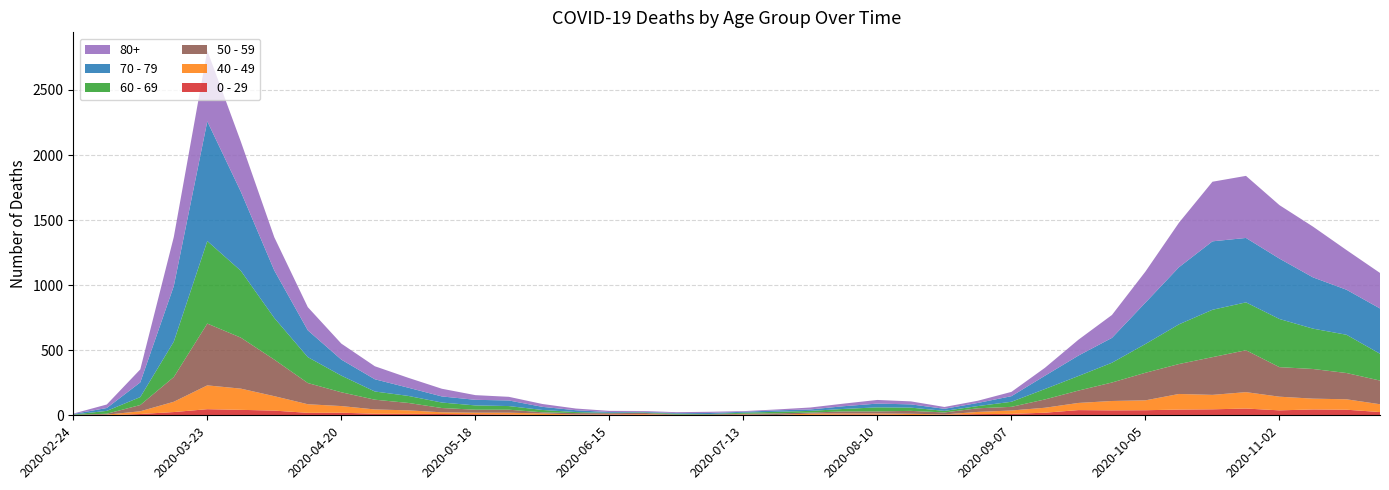

Reading left to right, list all the values displayed in this chart.

0 - 29: 2020-02-24=1	2020-03-02=0	2020-03-09=10	2020-03-16=25	2020-03-23=47	2020-03-30=42	2020-04-06=36	2020-04-13=19	2020-04-20=20	2020-04-27=12	2020-05-04=11	2020-05-11=10	2020-05-18=8	2020-05-25=6	2020-06-01=2	2020-06-08=4	2020-06-15=6	2020-06-22=5	2020-06-29=2	2020-07-06=1	2020-07-13=2	2020-07-20=1	2020-07-27=3	2020-08-03=6	2020-08-10=6	2020-08-17=2	2020-08-24=5	2020-08-31=9	2020-09-07=11	2020-09-14=20	2020-09-21=40	2020-09-28=38	2020-10-05=39	2020-10-12=44	2020-10-19=46	2020-10-26=52	2020-11-02=38	2020-11-09=45	2020-11-16=43	2020-11-23=25
40 - 49: 2020-02-24=0	2020-03-02=5	2020-03-09=21	2020-03-16=79	2020-03-23=183	2020-03-30=163	2020-04-06=111	2020-04-13=66	2020-04-20=51	2020-04-27=33	2020-05-04=27	2020-05-11=13	2020-05-18=12	2020-05-25=14	2020-06-01=12	2020-06-08=3	2020-06-15=2	2020-06-22=5	2020-06-29=1	2020-07-06=1	2020-07-13=4	2020-07-20=2	2020-07-27=10	2020-08-03=8	2020-08-10=8	2020-08-17=10	2020-08-24=2	2020-08-31=17	2020-09-07=26	2020-09-14=38	2020-09-21=55	2020-09-28=72	2020-10-05=76	2020-10-12=120	2020-10-19=111	2020-10-26=126	2020-11-02=105	2020-11-09=83	2020-11-16=80	2020-11-23=60
50 - 59: 2020-02-24=3	2020-03-02=7	2020-03-09=48	2020-03-16=190	2020-03-23=475	2020-03-30=392	2020-04-06=281	2020-04-13=163	2020-04-20=106	2020-04-27=75	2020-05-04=57	2020-05-11=33	2020-05-18=23	2020-05-25=23	2020-06-01=9	2020-06-08=10	2020-06-15=8	2020-06-22=9	2020-06-29=3	2020-07-06=5	2020-07-13=6	2020-07-20=12	2020-07-27=8	2020-08-03=16	2020-08-10=16	2020-08-17=22	2020-08-24=15	2020-08-31=28	2020-09-07=28	2020-09-14=64	2020-09-21=95	2020-09-28=142	2020-10-05=212	2020-10-12=230	2020-10-19=290	2020-10-26=322	2020-11-02=227	2020-11-09=228	2020-11-16=202	2020-11-23=182
60 - 69: 2020-02-24=2	2020-03-02=22	2020-03-09=61	2020-03-16=272	2020-03-23=634	2020-03-30=514	2020-04-06=320	2020-04-13=199	2020-04-20=128	2020-04-27=63	2020-05-04=54	2020-05-11=42	2020-05-18=33	2020-05-25=28	2020-06-01=18	2020-06-08=8	2020-06-15=3	2020-06-22=3	2020-06-29=6	2020-07-06=3	2020-07-13=8	2020-07-20=12	2020-07-27=13	2020-08-03=19	2020-08-10=31	2020-08-17=25	2020-08-24=12	2020-08-31=17	2020-09-07=39	2020-09-14=80	2020-09-21=112	2020-09-28=152	2020-10-05=221	2020-10-12=305	2020-10-19=364	2020-10-26=368	2020-11-02=370	2020-11-09=310	2020-11-16=294	2020-11-23=206
70 - 79: 2020-02-24=4	2020-03-02=22	2020-03-09=113	2020-03-16=427	2020-03-23=920	2020-03-30=608	2020-04-06=365	2020-04-13=206	2020-04-20=123	2020-04-27=94	2020-05-04=63	2020-05-11=47	2020-05-18=43	2020-05-25=43	2020-06-01=24	2020-06-08=14	2020-06-15=6	2020-06-22=5	2020-06-29=5	2020-07-06=8	2020-07-13=7	2020-07-20=11	2020-07-27=11	2020-08-03=21	2020-08-10=29	2020-08-17=25	2020-08-24=16	2020-08-31=24	2020-09-07=43	2020-09-14=102	2020-09-21=157	2020-09-28=191	2020-10-05=318	2020-10-12=439	2020-10-19=526	2020-10-26=495	2020-11-02=464	2020-11-09=394	2020-11-16=346	2020-11-23=348
80+: 2020-02-24=3	2020-03-02=27	2020-03-09=100	2020-03-16=377	2020-03-23=544	2020-03-30=385	2020-04-06=255	2020-04-13=178	2020-04-20=123	2020-04-27=100	2020-05-04=76	2020-05-11=59	2020-05-18=36	2020-05-25=28	2020-06-01=22	2020-06-08=13	2020-06-15=9	2020-06-22=6	2020-06-29=7	2020-07-06=9	2020-07-13=5	2020-07-20=7	2020-07-27=15	2020-08-03=20	2020-08-10=28	2020-08-17=23	2020-08-24=14	2020-08-31=17	2020-09-07=33	2020-09-14=61	2020-09-21=122	2020-09-28=176	2020-10-05=239	2020-10-12=342	2020-10-19=458	2020-10-26=477	2020-11-02=411	2020-11-09=390	2020-11-16=305	2020-11-23=273